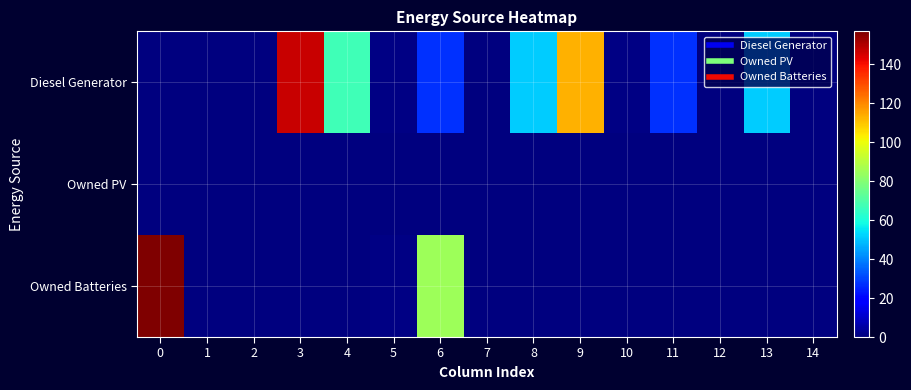

Rank the series at 0 from lowest to highest value.

Diesel Generator, Owned PV, Owned Batteries